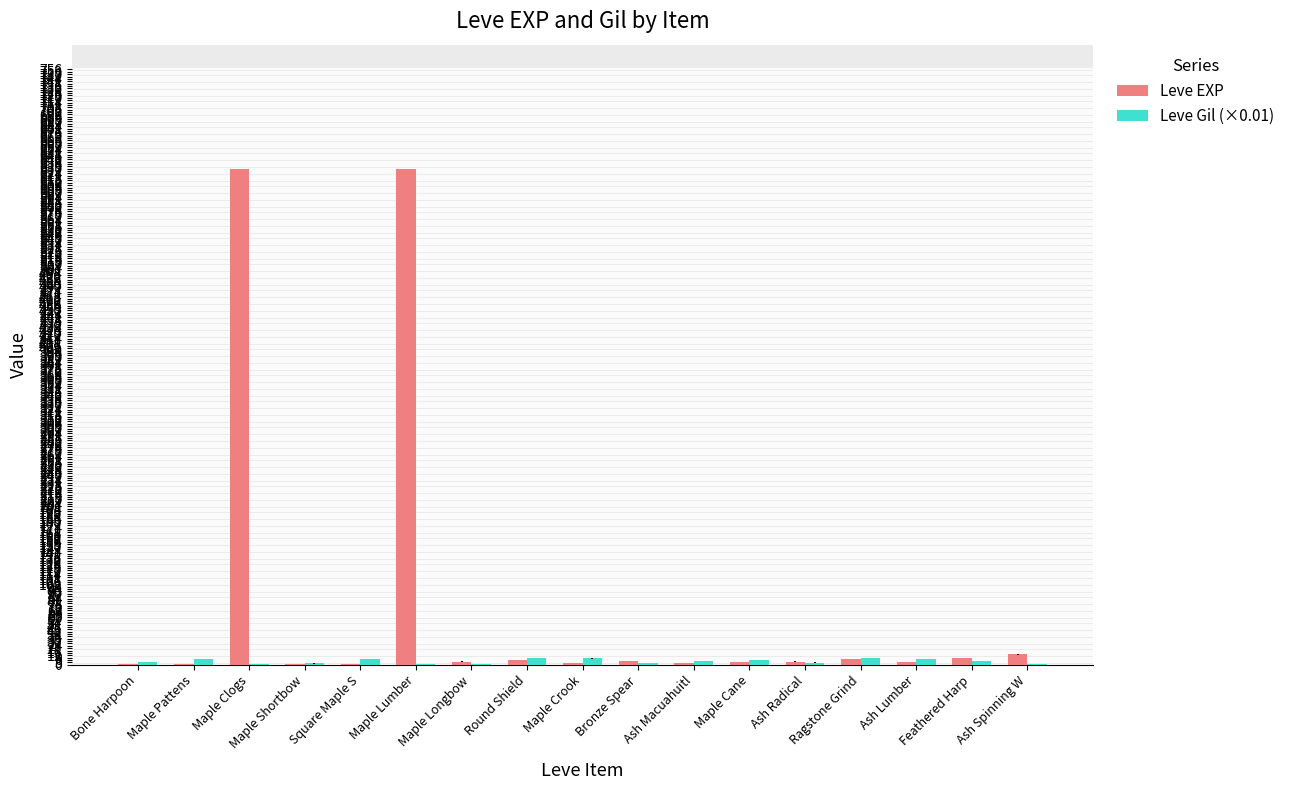

How many groups of bars are there?

17